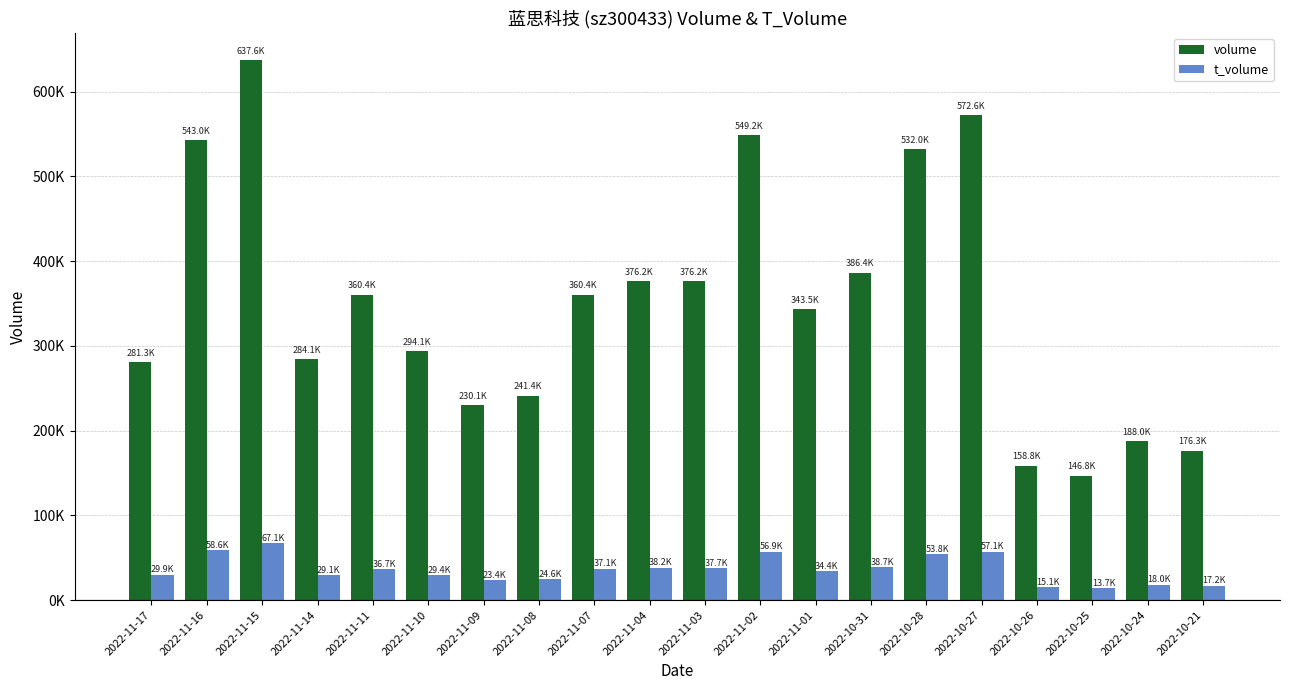

What are all the series names shown in the legend?

volume, t_volume